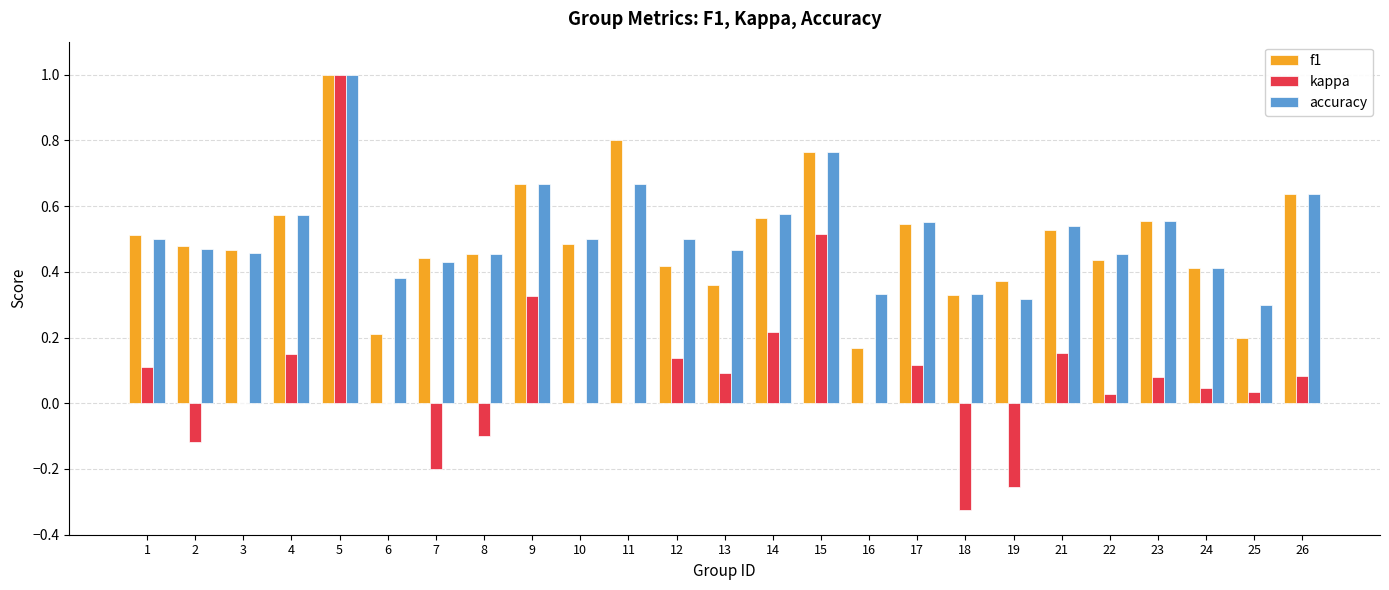

How many groups of bars are there?

25